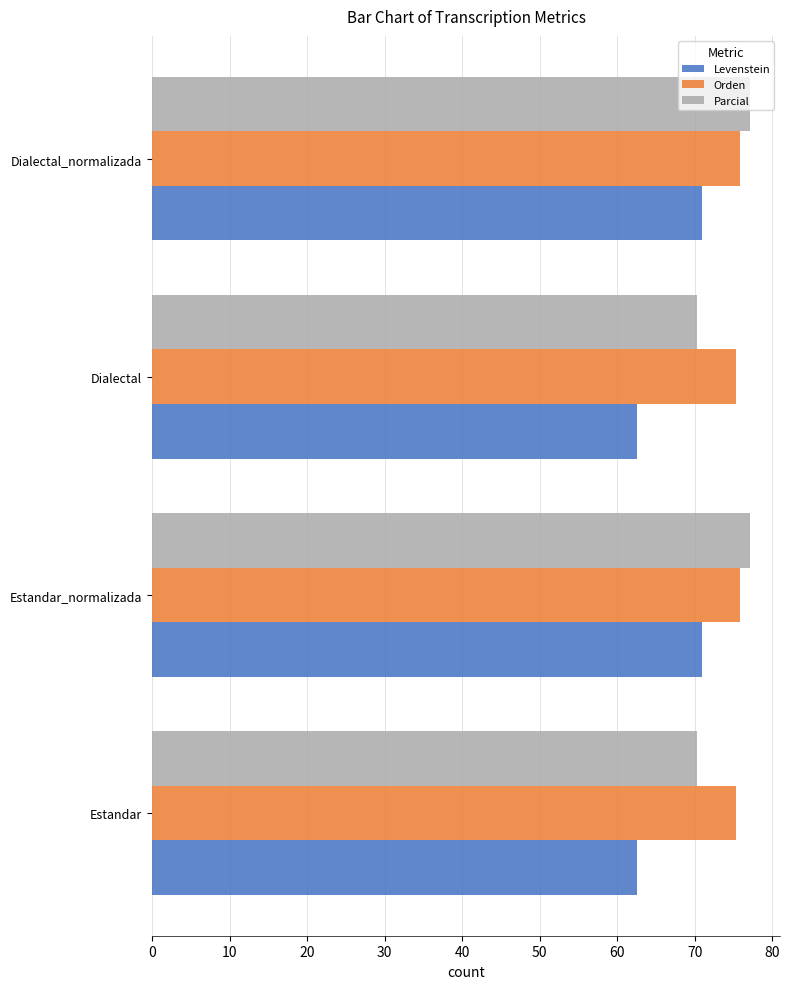

What is the difference between the maximum and minimum values in the Levenstein series?

8.3